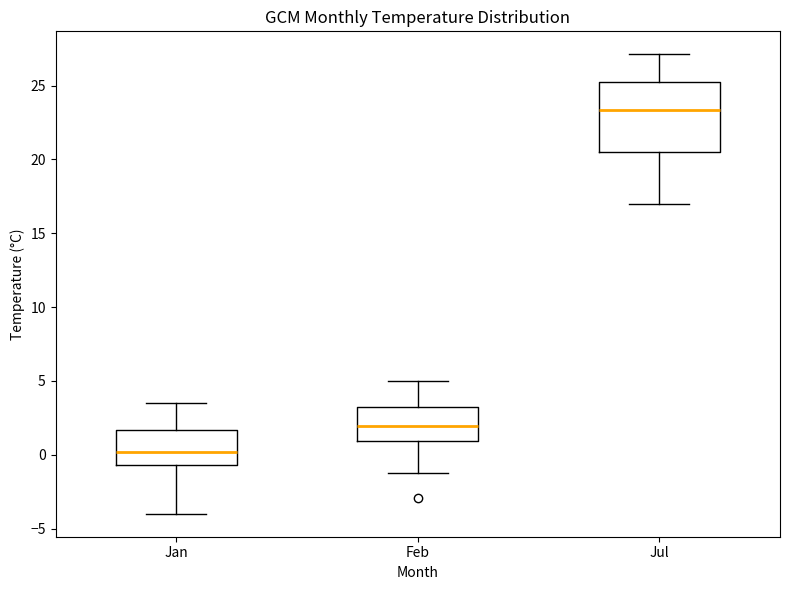

Reading left to right, read every box against the y-axis: the position of its median line, the range the box covers, and the ends of its whiskers. The values are not printed on the chart, so give them approximately, as read against the axis.

Jan: median 0.0, box -0.5 to 1.5, whiskers -4.0 to 3.5
Feb: median 2.0, box 1.0 to 3.0, whiskers -1.5 to 5.0
Jul: median 23.5, box 20.5 to 25.0, whiskers 17.0 to 27.0